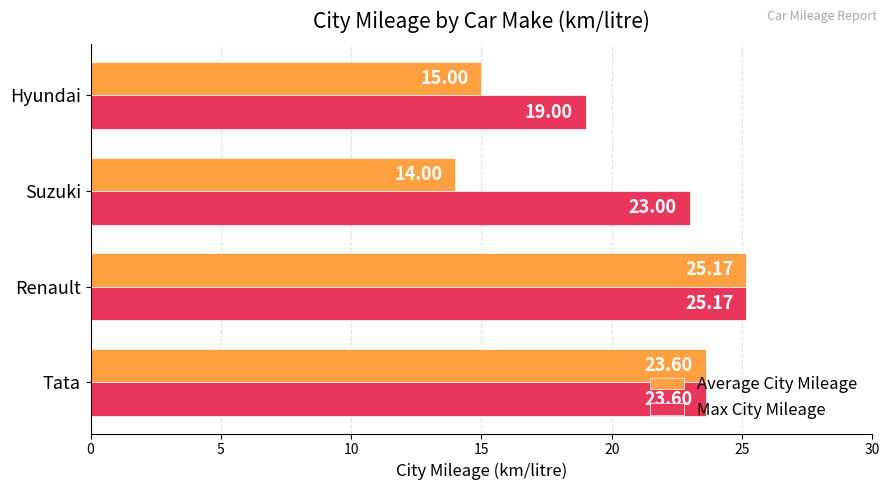

What are all the series names shown in the legend?

Average City Mileage, Max City Mileage